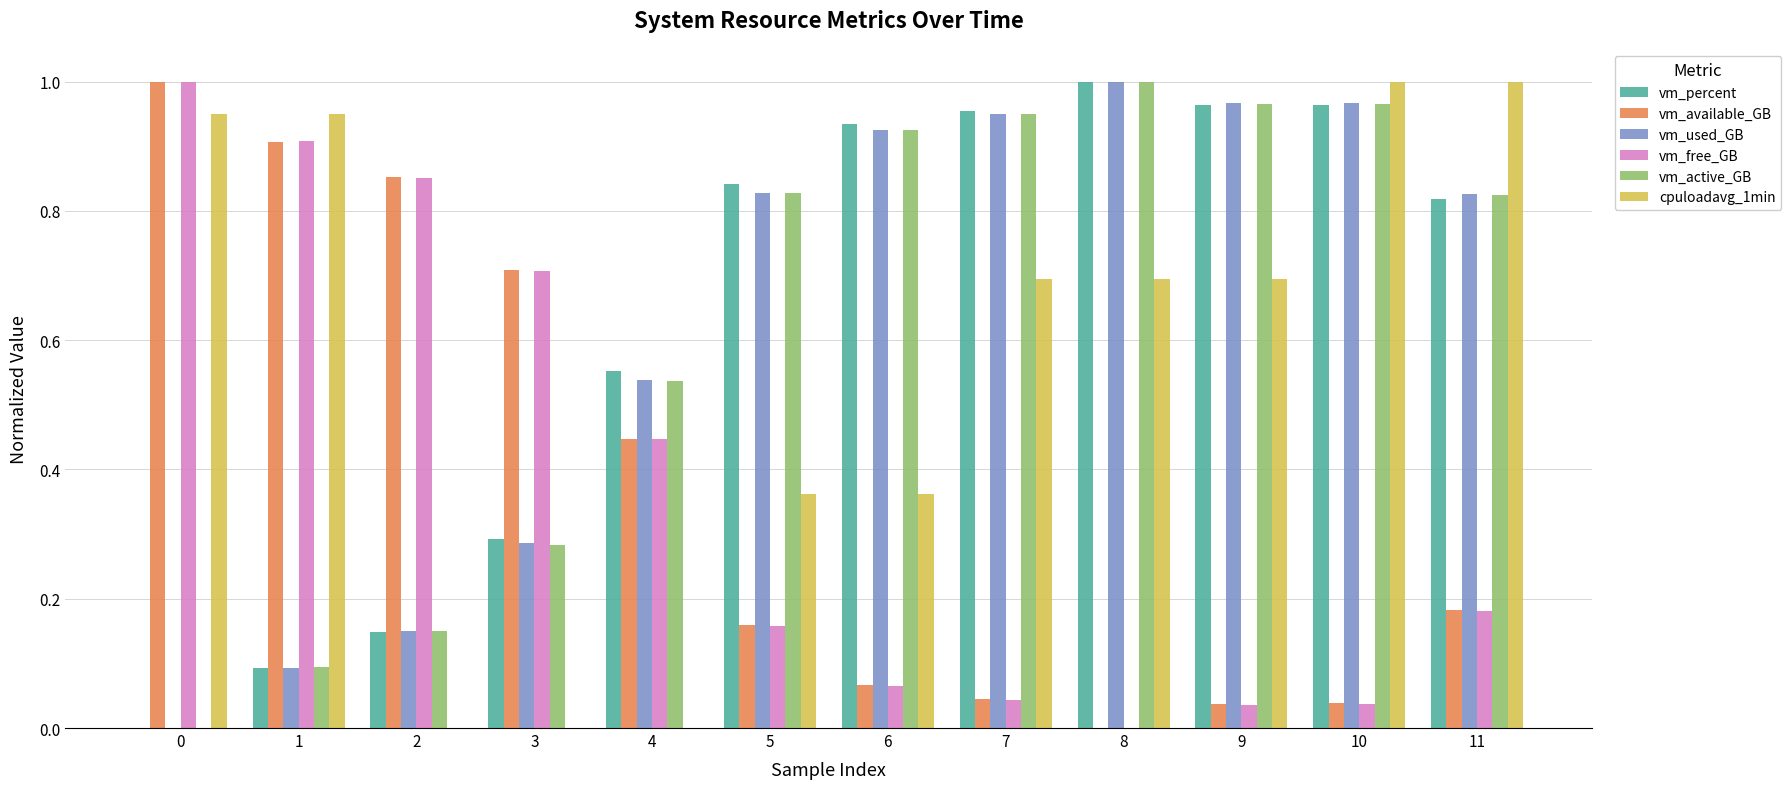

What is the sum of all vm_active_GB values?

7.5